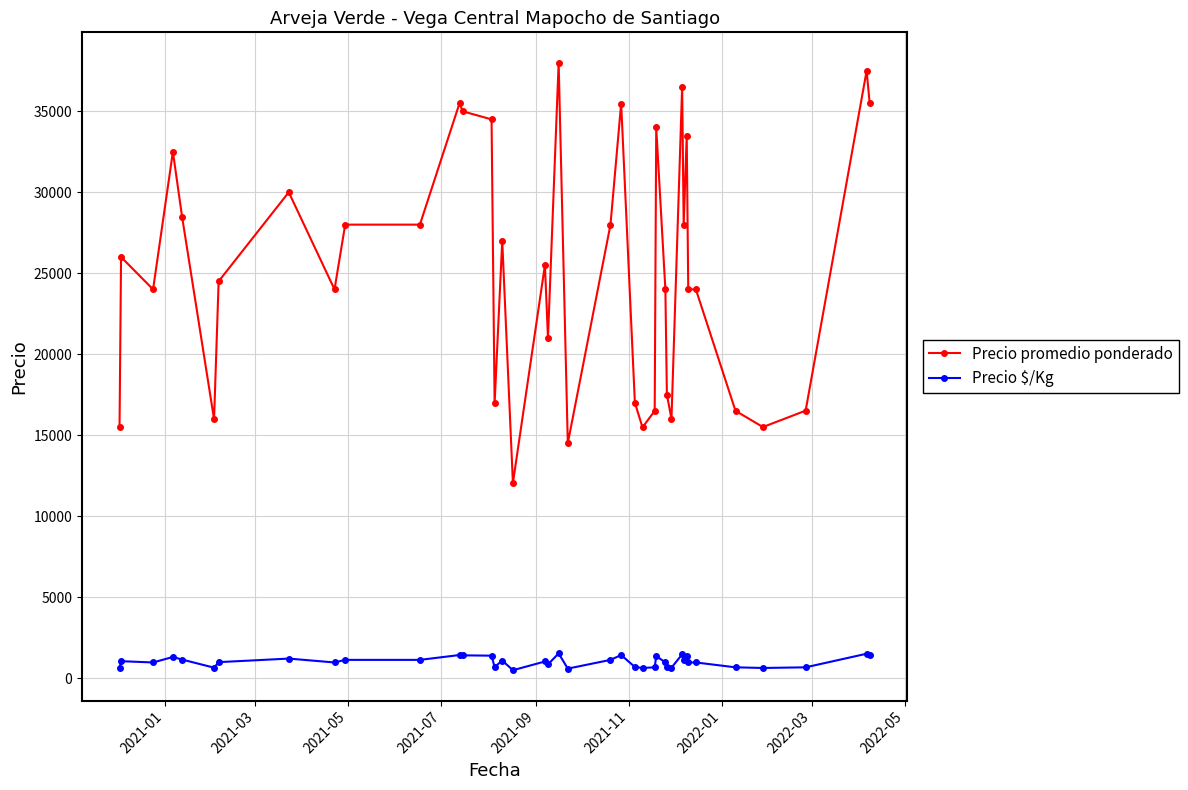

What is the difference between the maximum and minimum values in the Precio $/Kg series?

1038